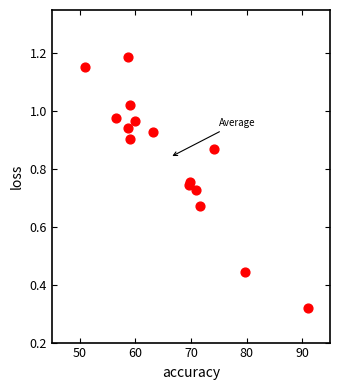

What is the range of X values (max minus min)?

40.1